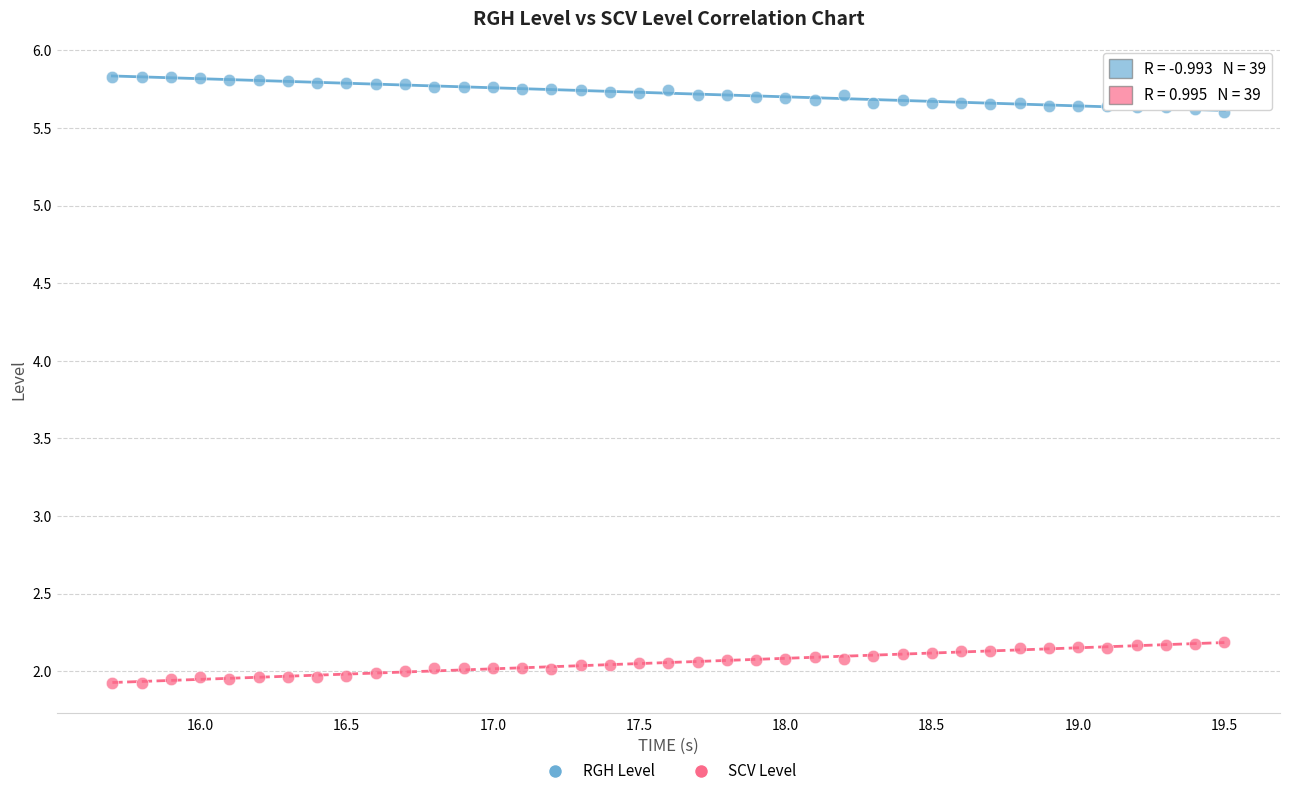

Across all data points, what is the range of Y values (max minus min)?

3.9